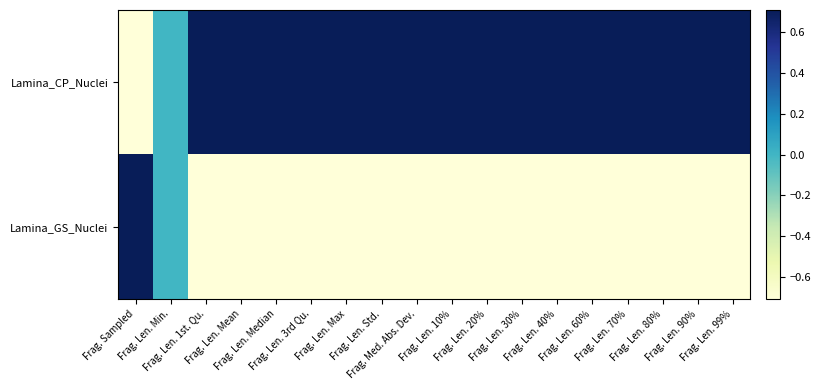

Count the number of data series in this chart.

2